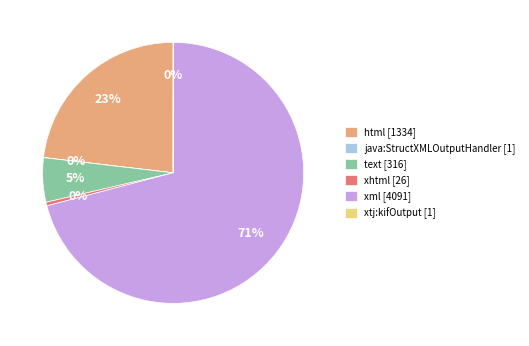

Is there a majority slice in this chart?

Yes